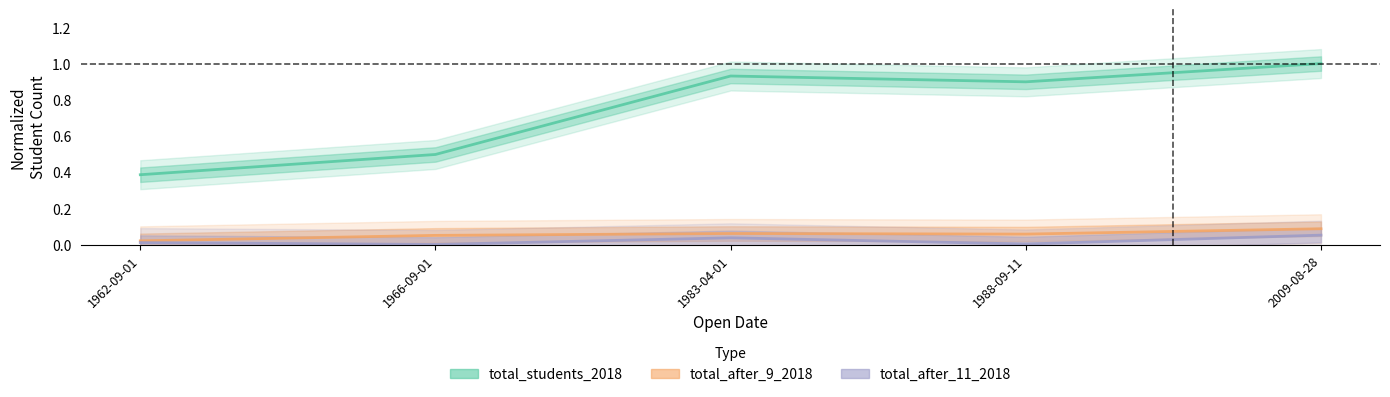

How many lines are shown in the chart?

3